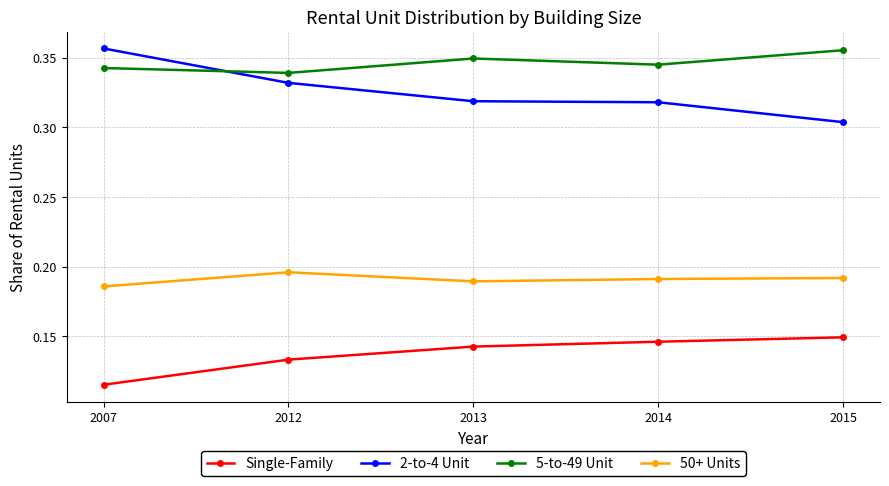

At 2013, list the series in order from smallest to largest.

Single-Family, 50+ Units, 2-to-4 Unit, 5-to-49 Unit